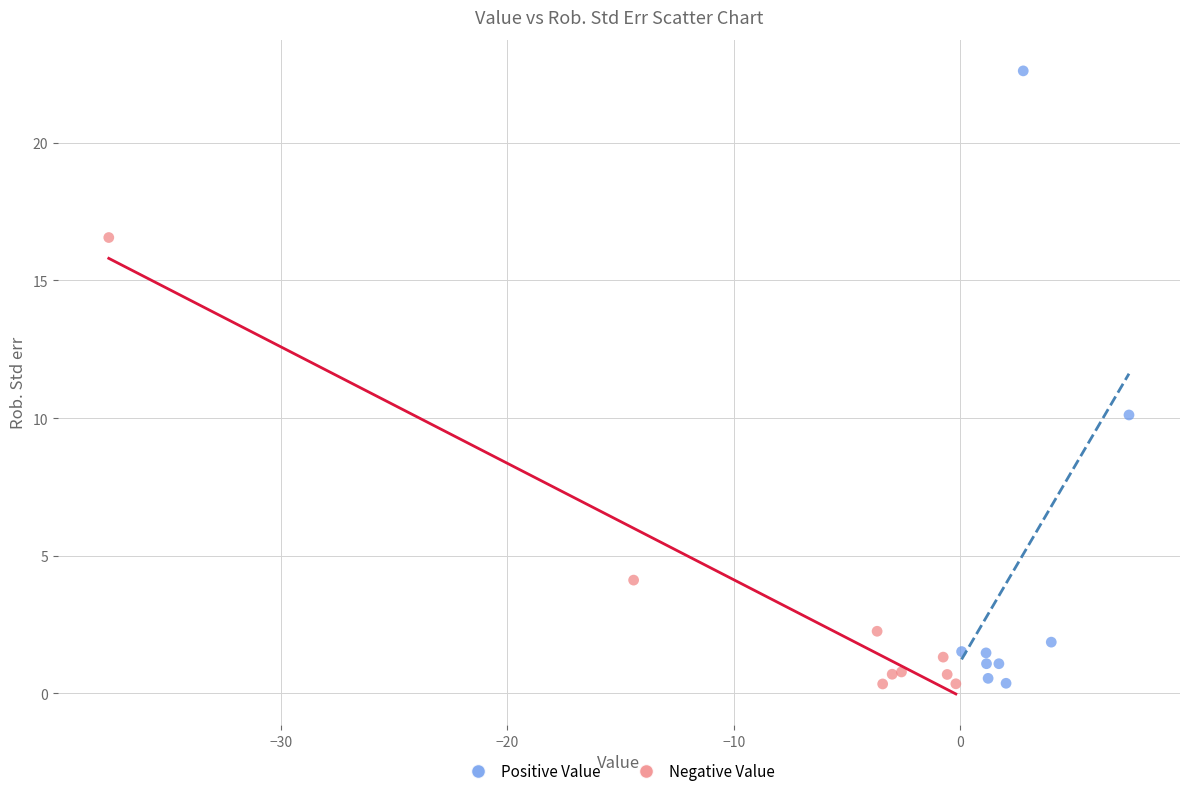

Which series contains the highest Y value?

Positive Value